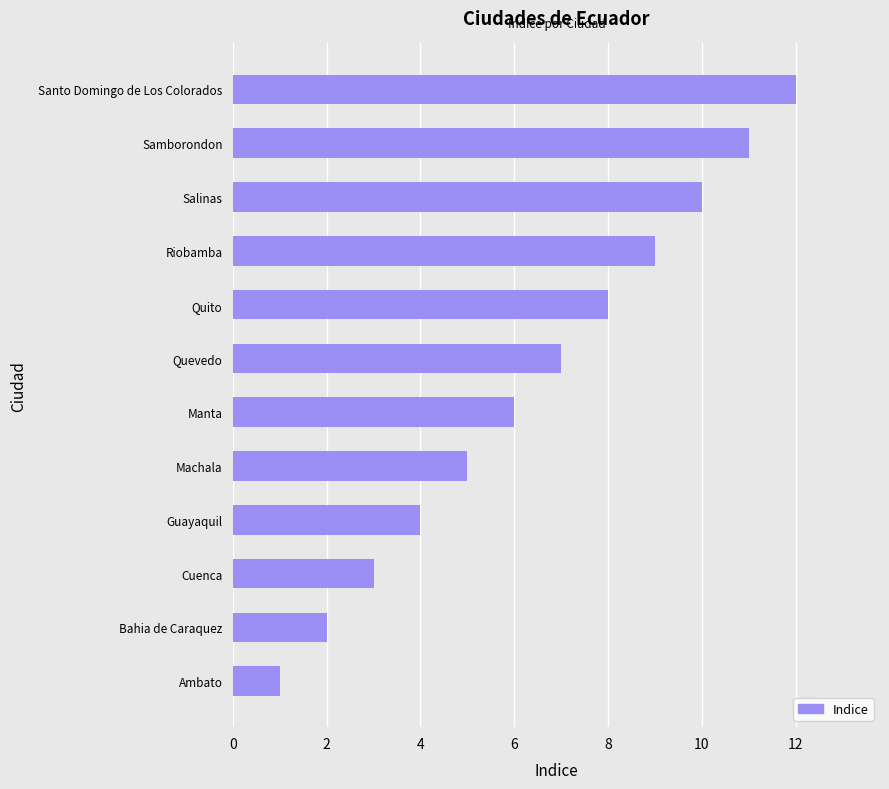

What is the minimum value shown in the chart?

1